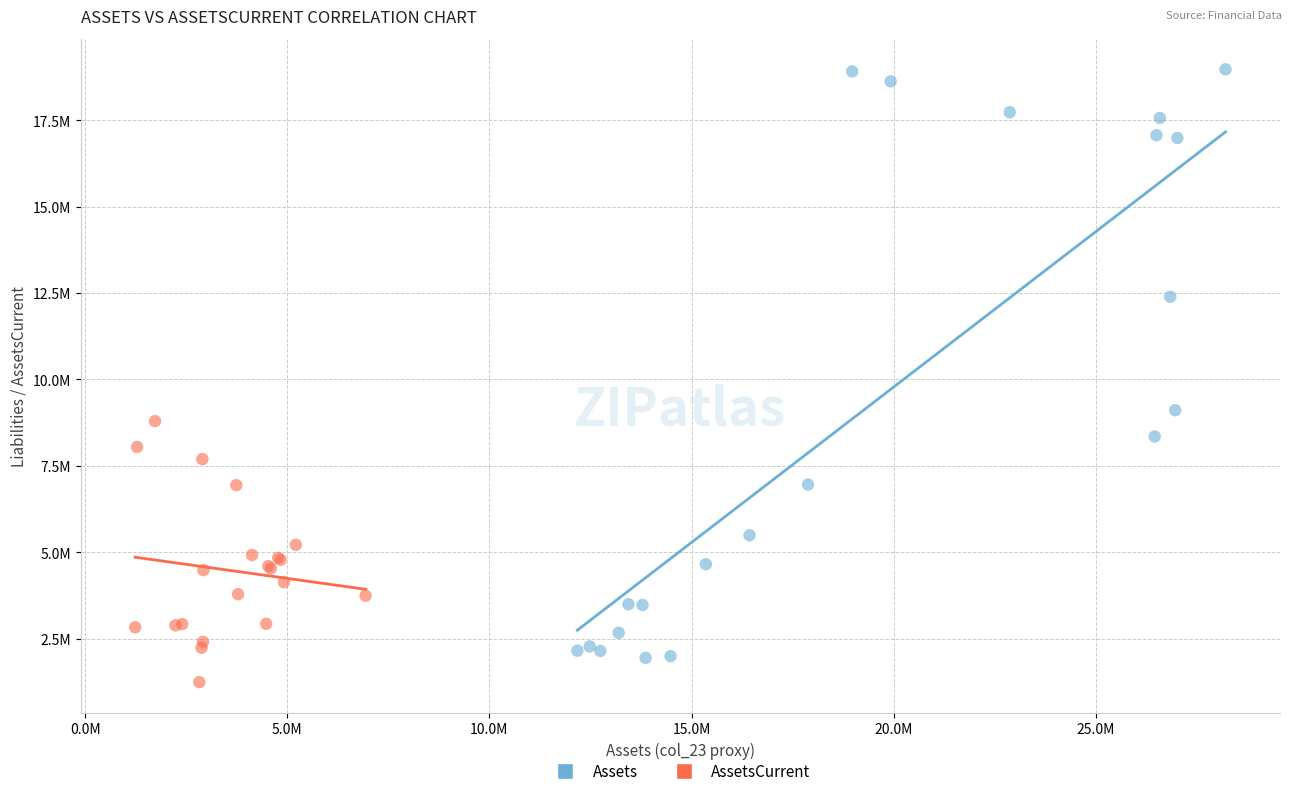

Which series has the widest spread of Y values?

Assets